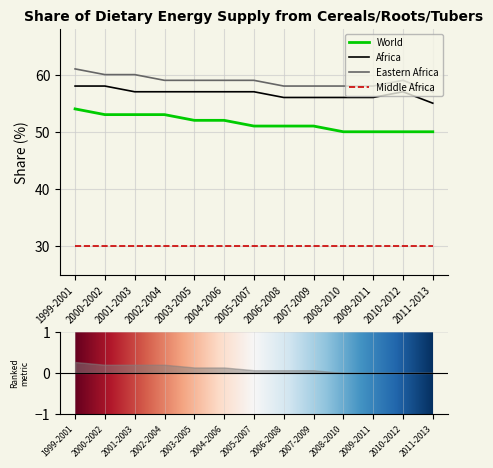

At which label does Africa reach its minimum?

2011-2013